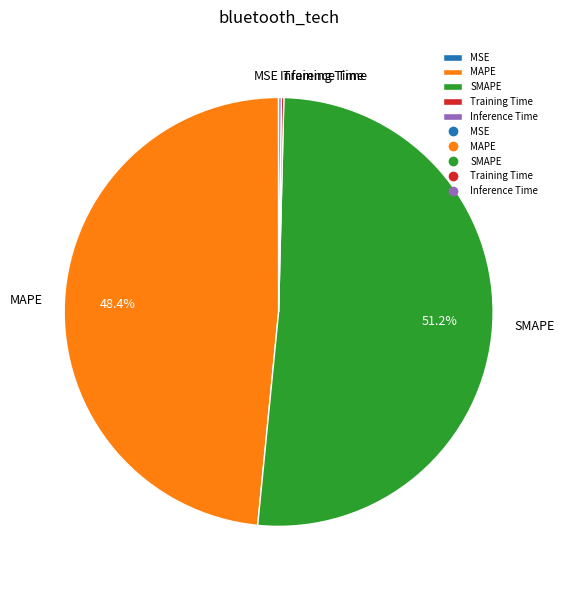

Combined, what portion of the pie is MAPE and SMAPE?

99.6%